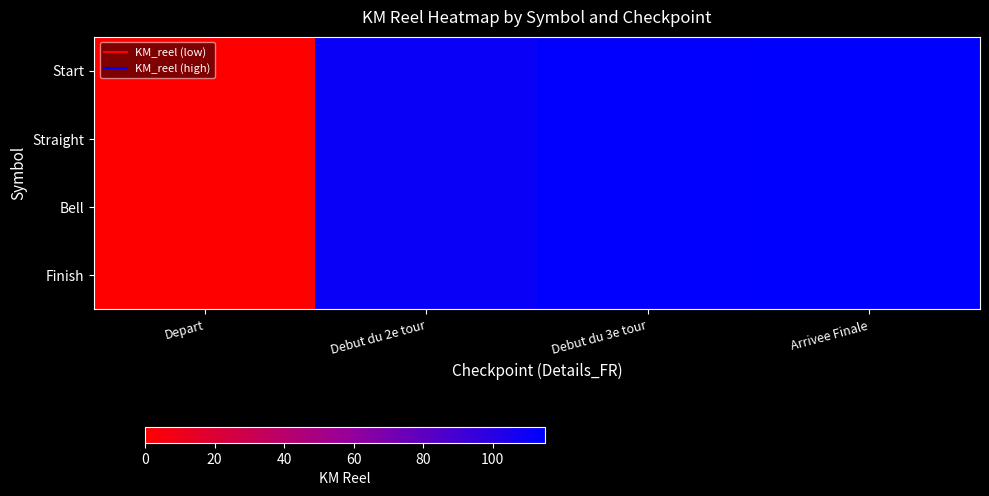

Between Debut du 2e tour and Arrivee Finale, which series saw the biggest shift?

Start